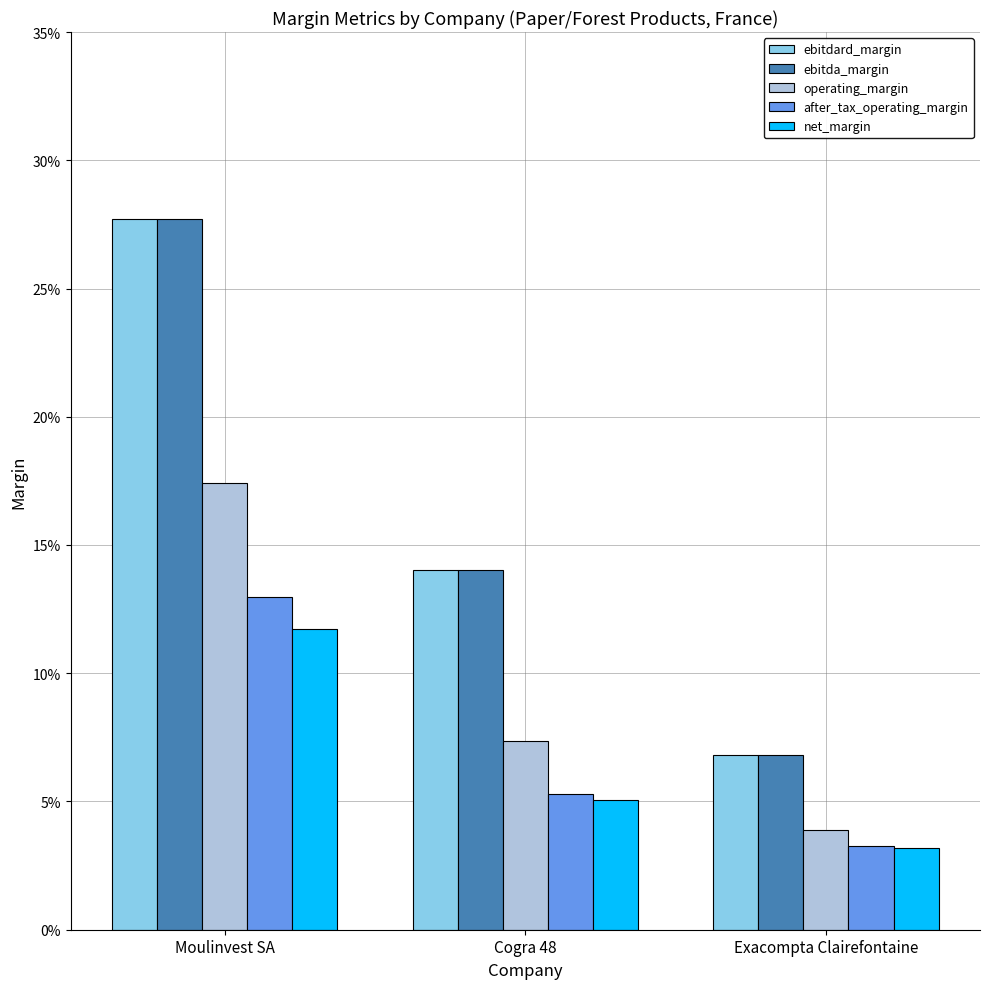

True or false: ebitda_margin has a value of 0.1 at Cogra 48.

True